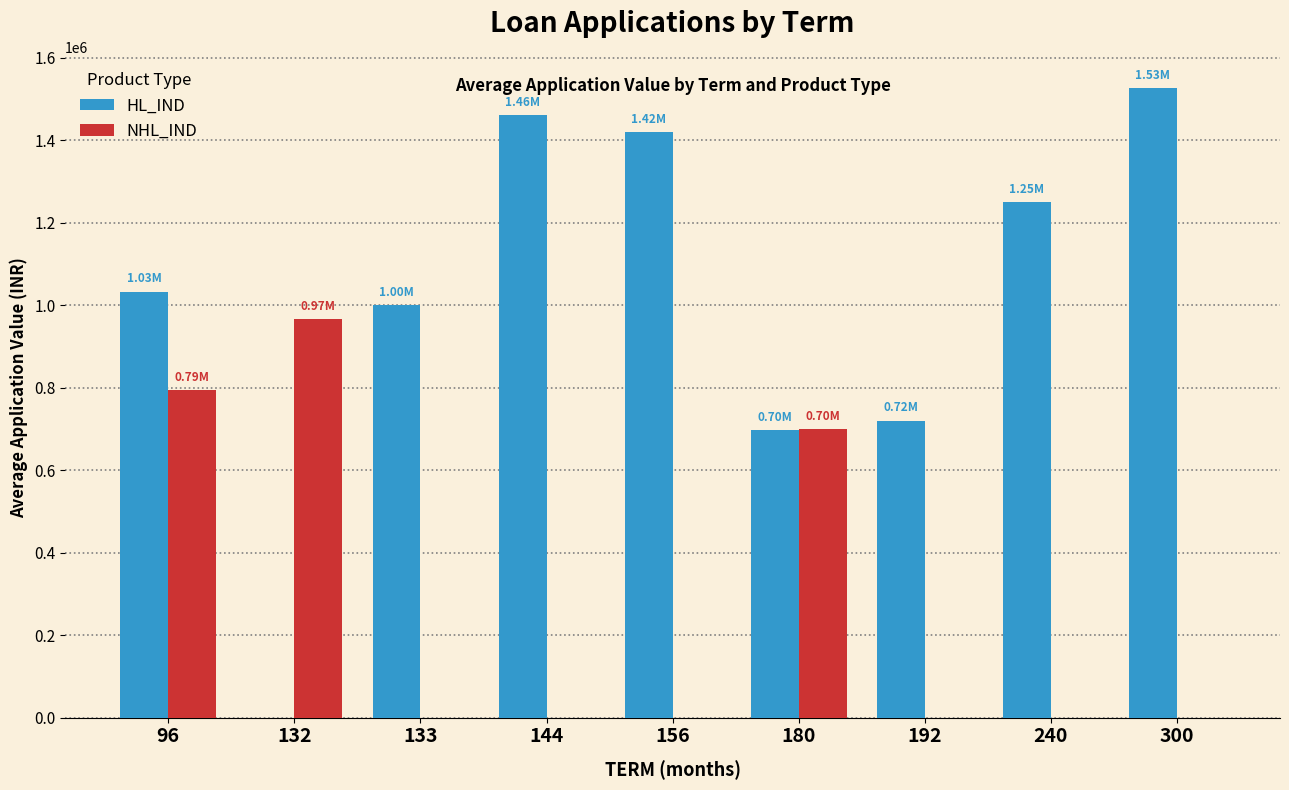

Is the value of HL_IND at 132 greater than the value of NHL_IND at 180?

No